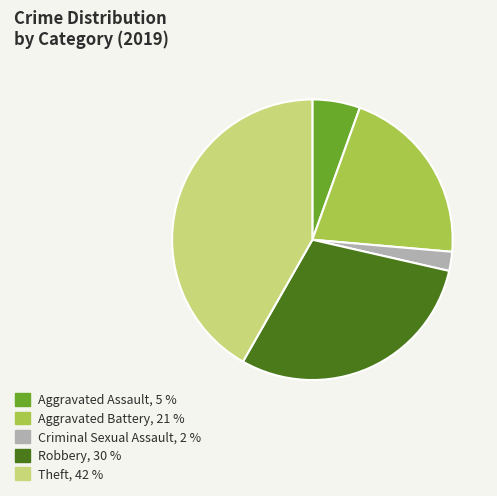

Is there a majority slice in this chart?

No